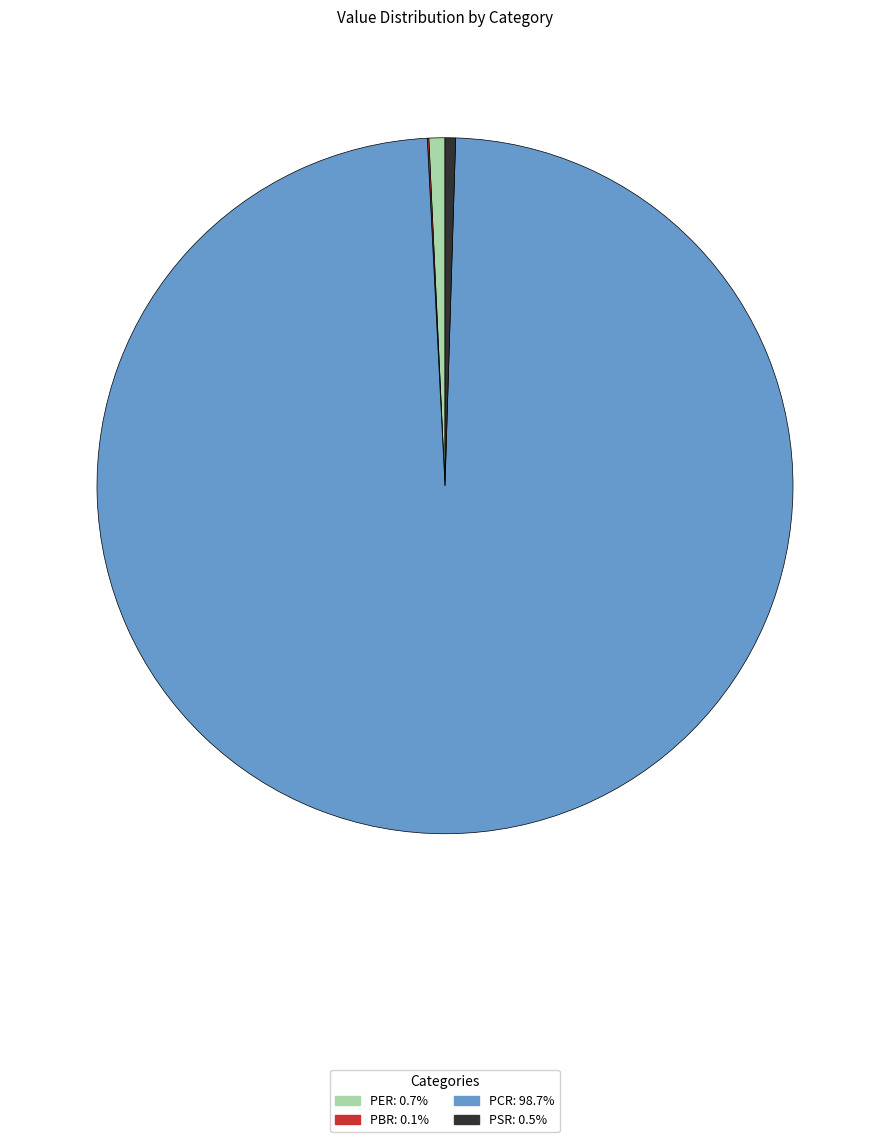

Which slice is the largest?

PCR